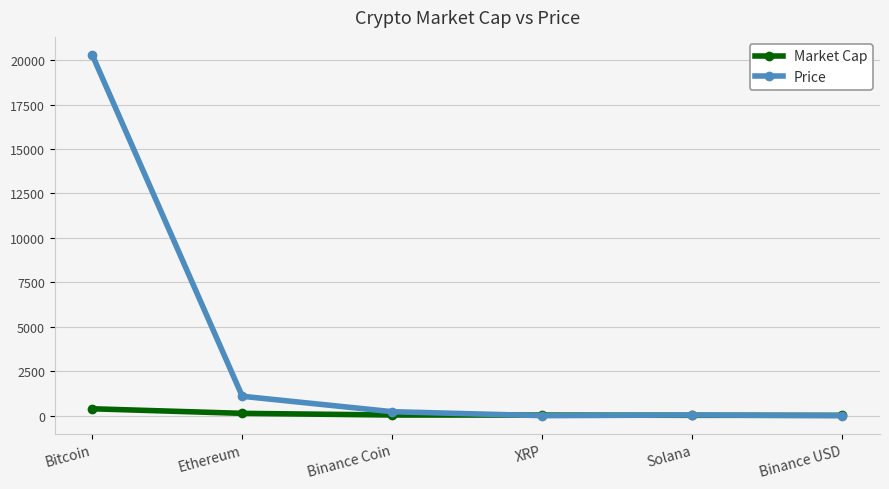

Which series has the largest total across all categories?

Price